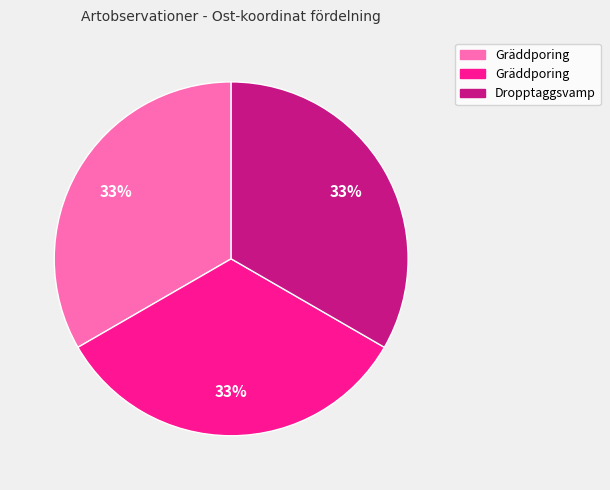

Is there any slice that represents more than half of the pie?

No